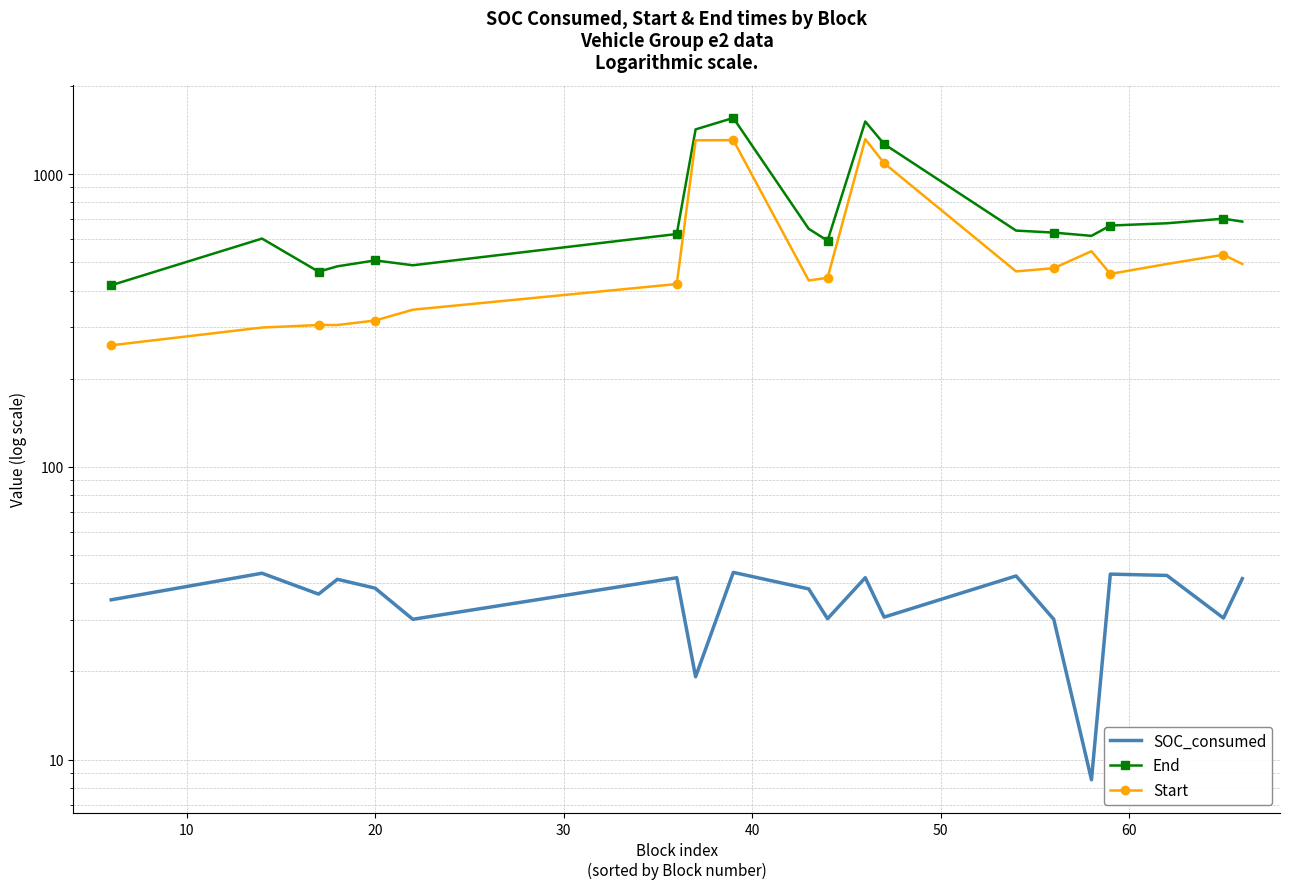

Reading right to left, extract all data points from this chart.

SOC_consumed: 41.5	30.4	42.5	43.0	8.5	30.1	42.4	30.7	41.8	30.3	38.3	43.6	19.2	41.8	30.1	38.5	41.3	36.7	43.3	35.1
End: 688.0	704.0	679.0	667.0	615.0	631.0	641.0	1266.0	1512.0	592.0	650.0	1555.0	1421.0	624.0	488.0	507.0	484.0	464.0	602.0	417.0
Start: 493.0	530.0	493.0	456.0	545.0	477.0	465.0	1089.0	1316.0	442.0	433.0	1306.0	1304.0	421.0	344.0	316.0	305.0	305.0	299.0	260.0